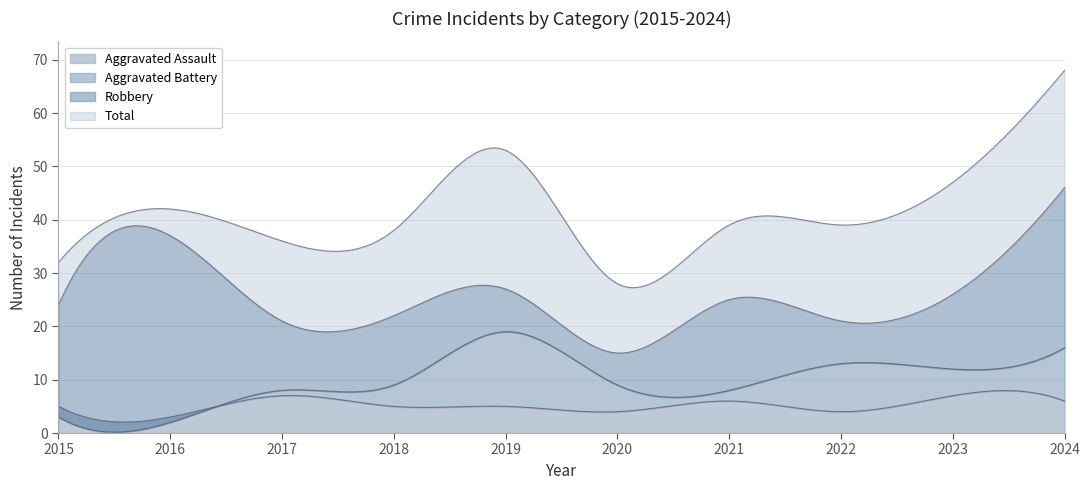

Count the number of data series in this chart.

4